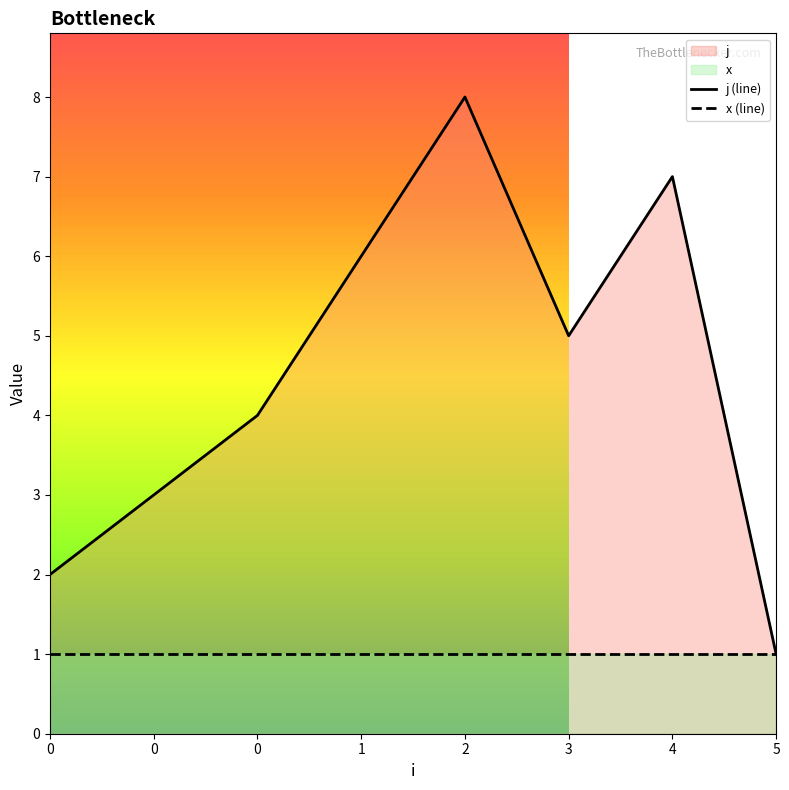

How many j (line) values are between 3 and 7?

5